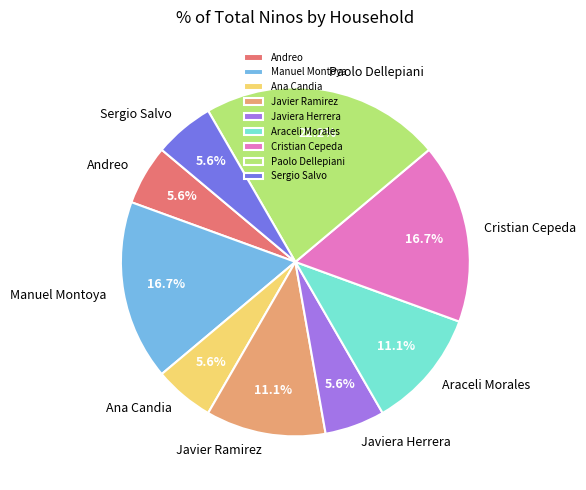

What portion of the pie excludes Paolo Dellepiani?

77.8%